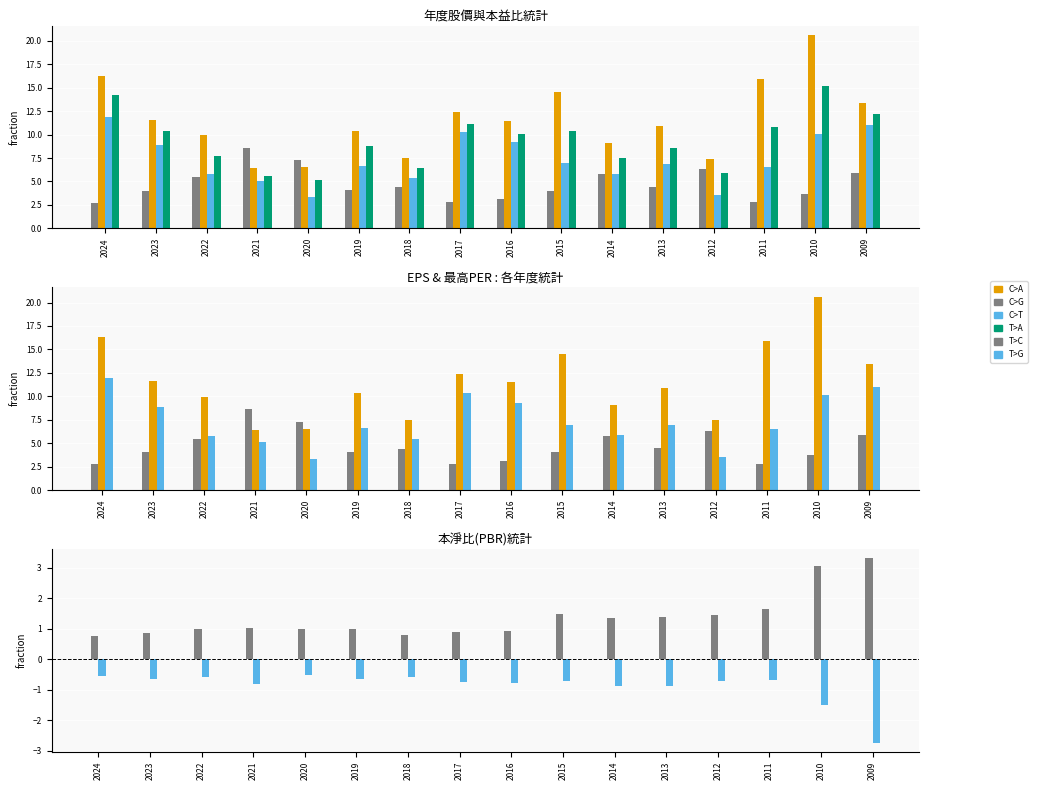

At which label does EPS first exceed 4?

2023